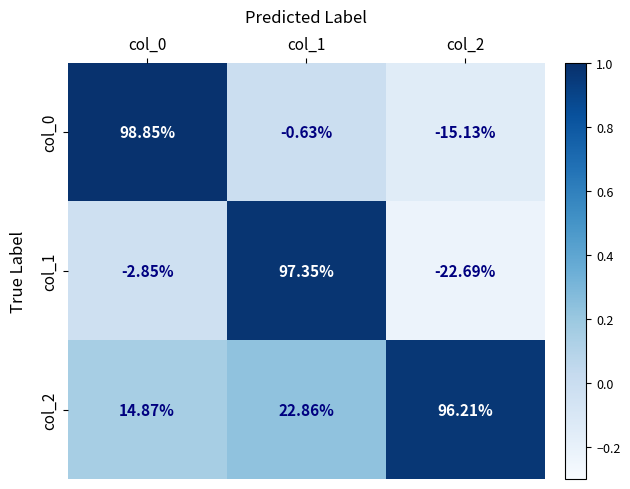

How many values in col_1 are above zero?

1